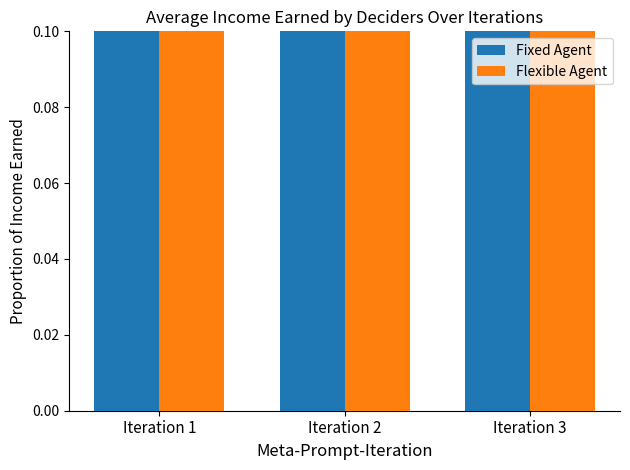

The value of Flexible Agent at Iteration 3 is 0.6. True or false?

True